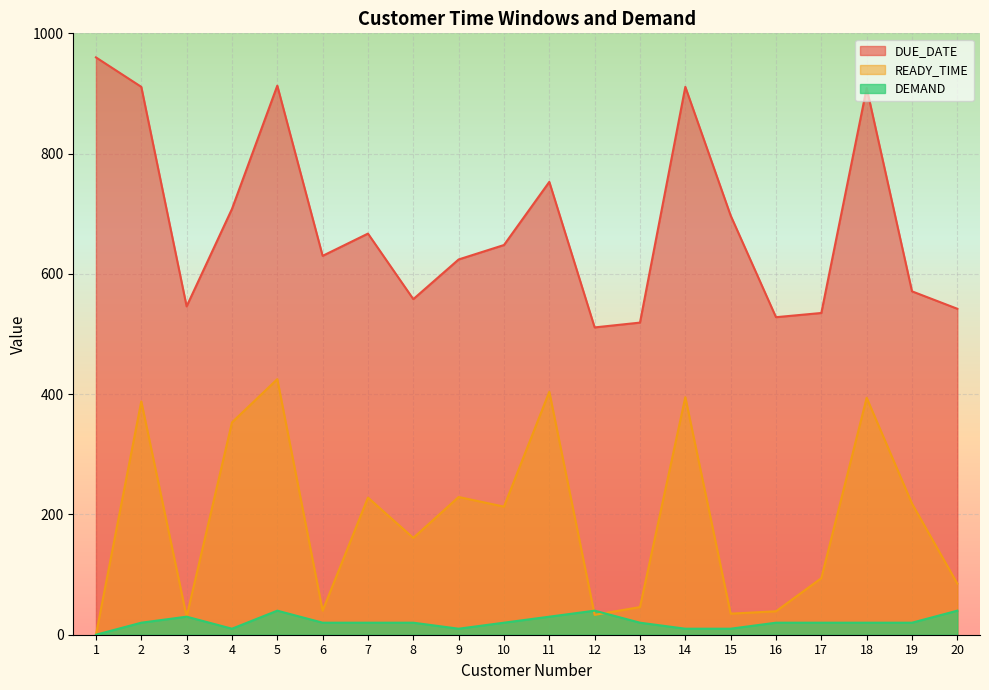

How many lines are shown in the chart?

3